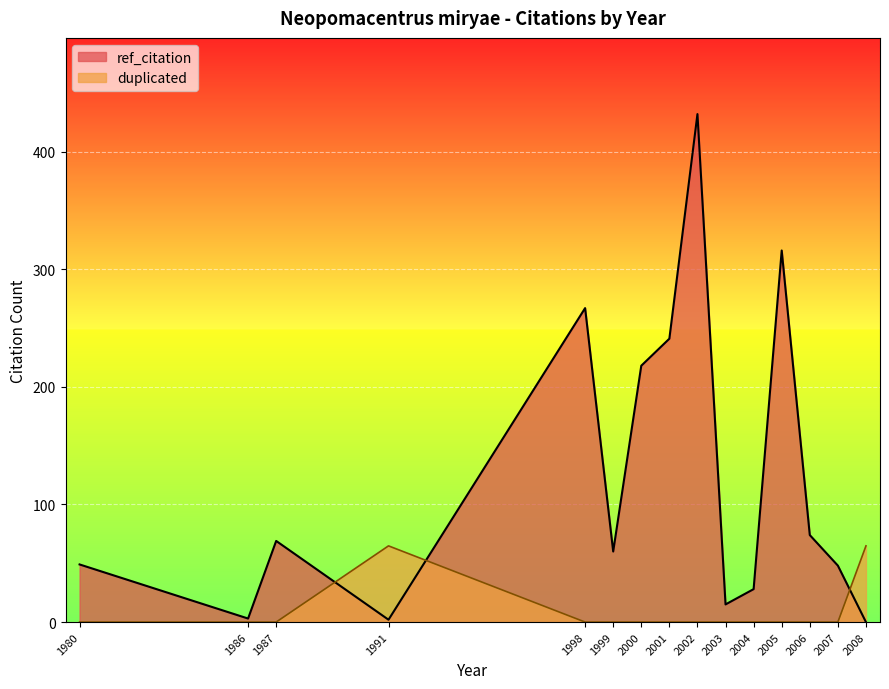

What are all the series names shown in the legend?

ref_citation, duplicated